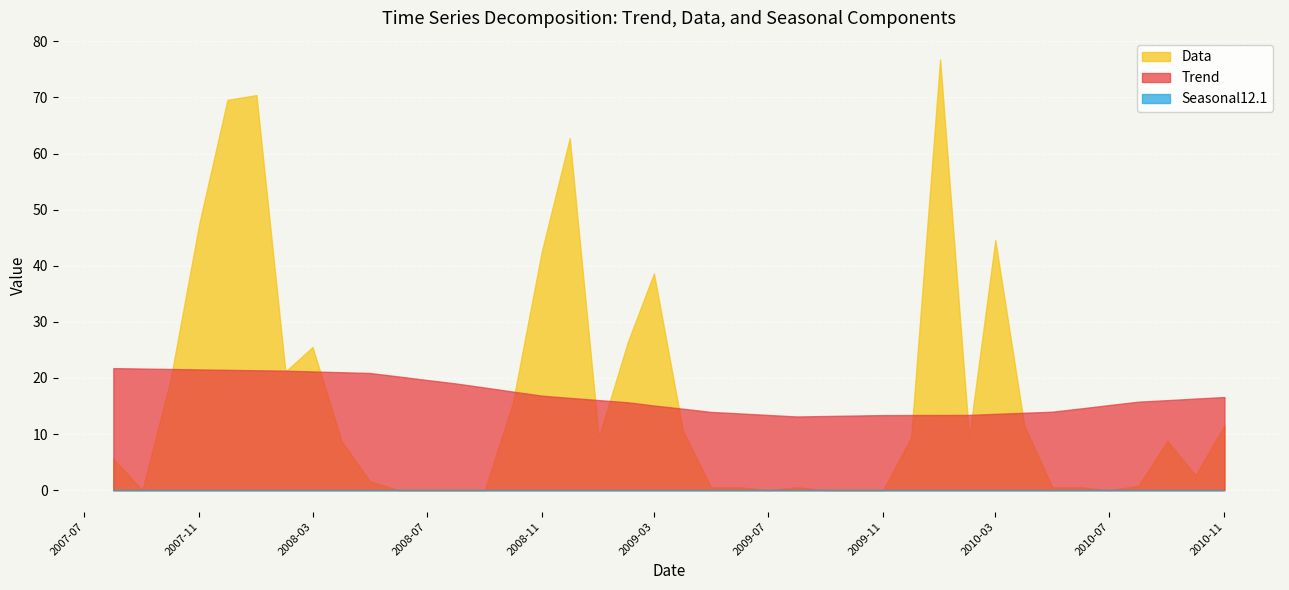

How many lines are shown in the chart?

3